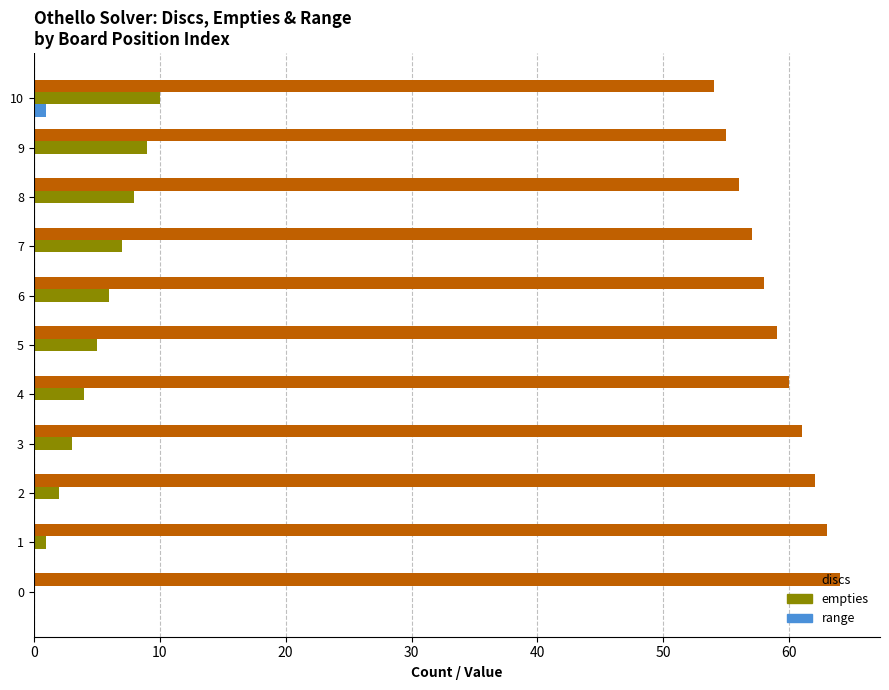

What is the highest value of the discs series?

64